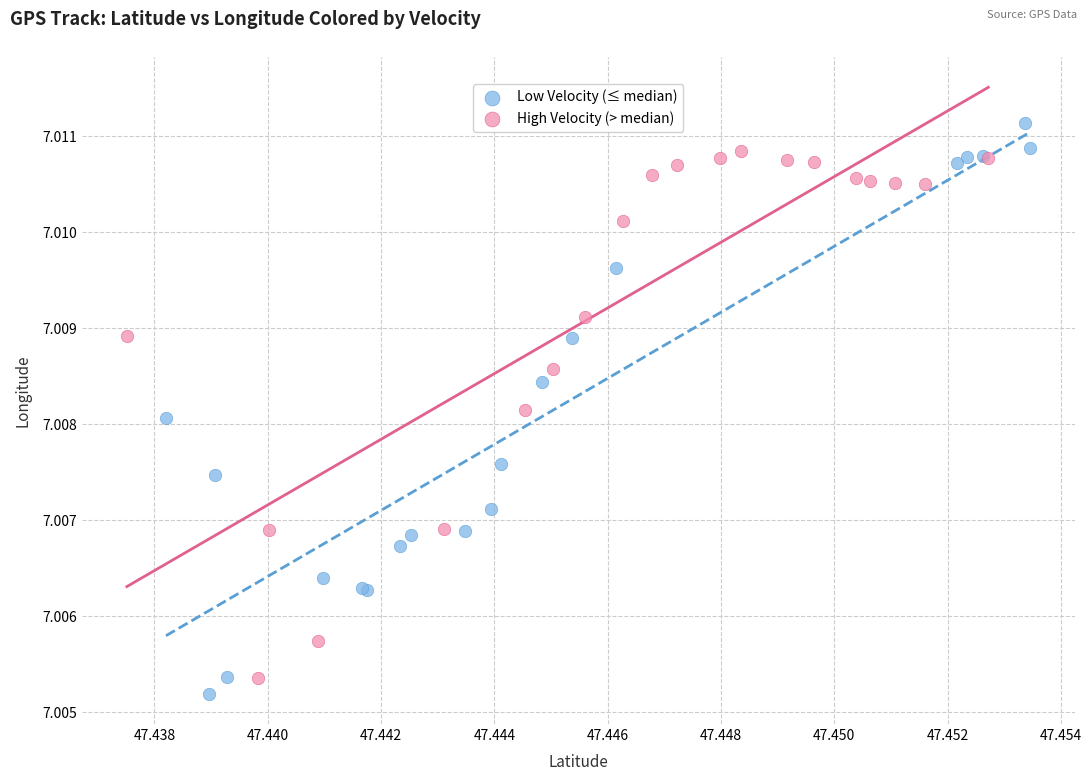

Which series contains the lowest Y value?

Low Velocity (≤ median)